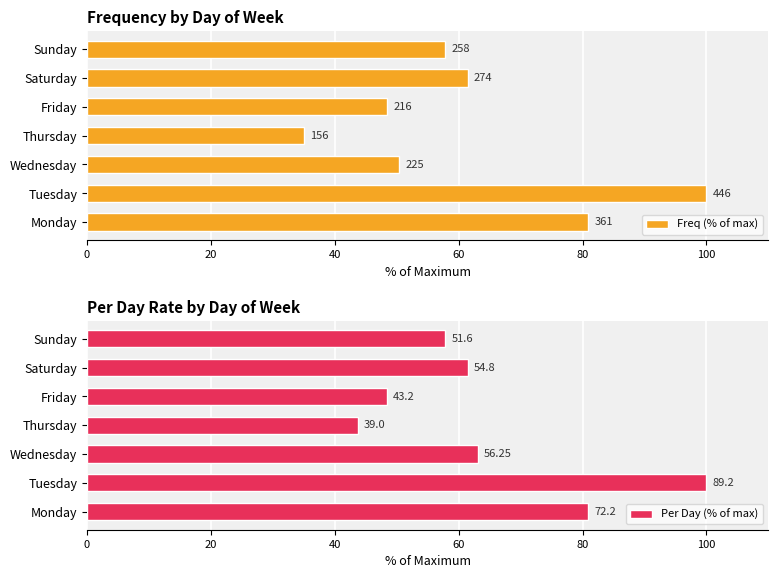

What is the maximum value shown in the chart?

100.0